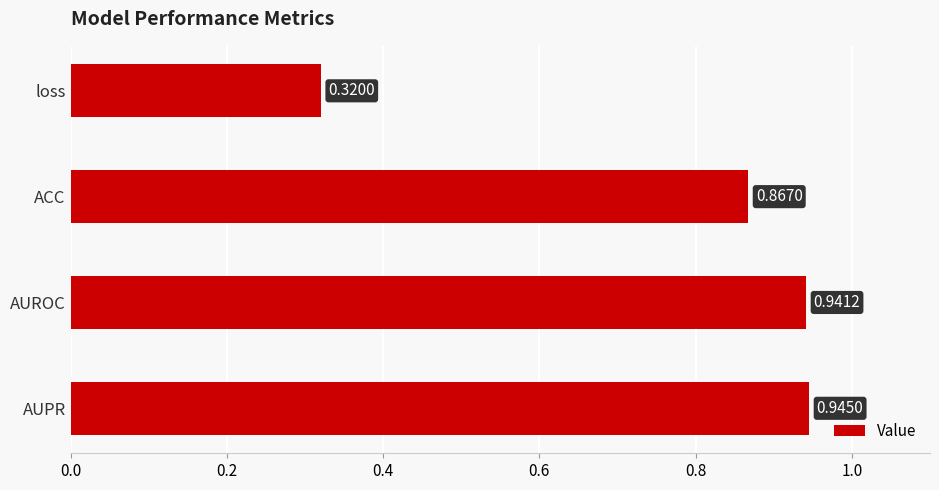

What is the label of the 1st bar from the bottom?

AUPR